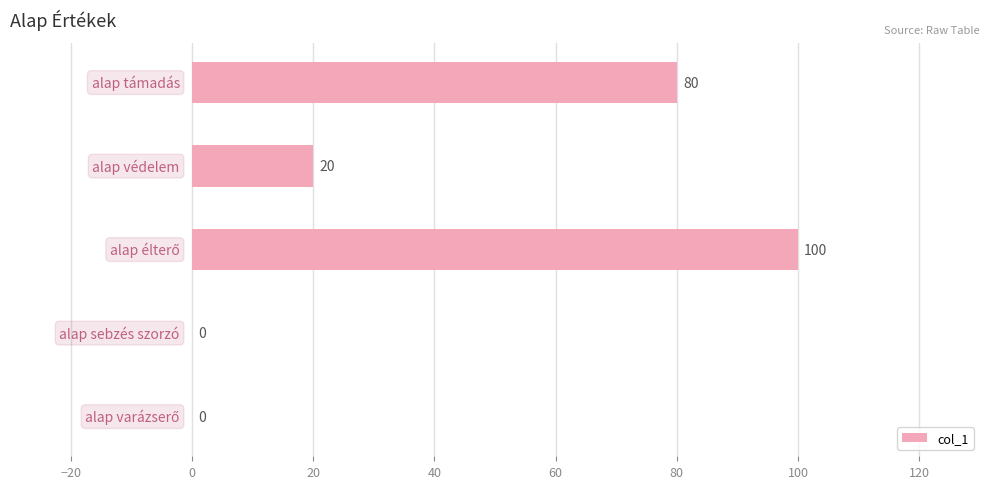

What is the greatest value displayed?

100